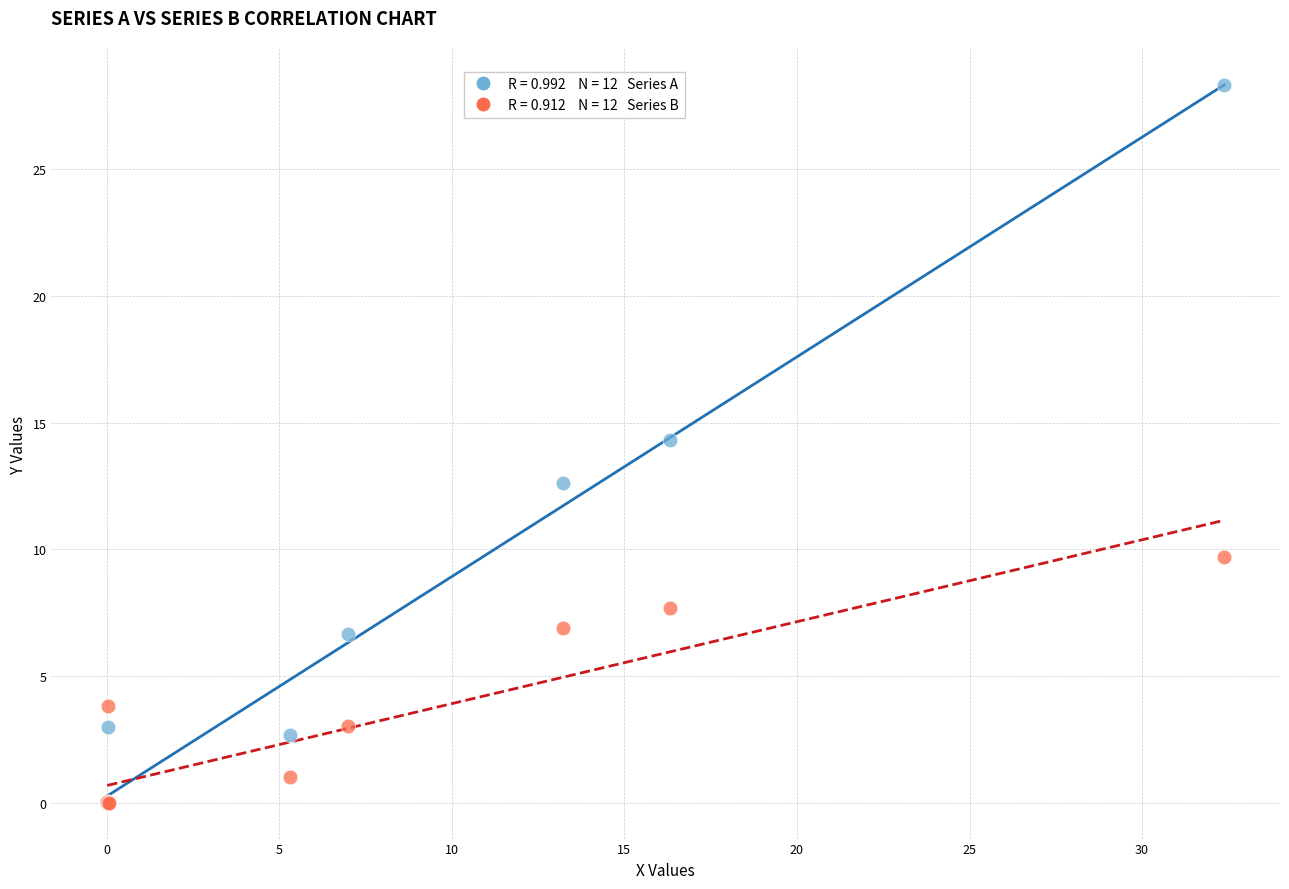

Across all series, what Y value is closest to 14?

14.3